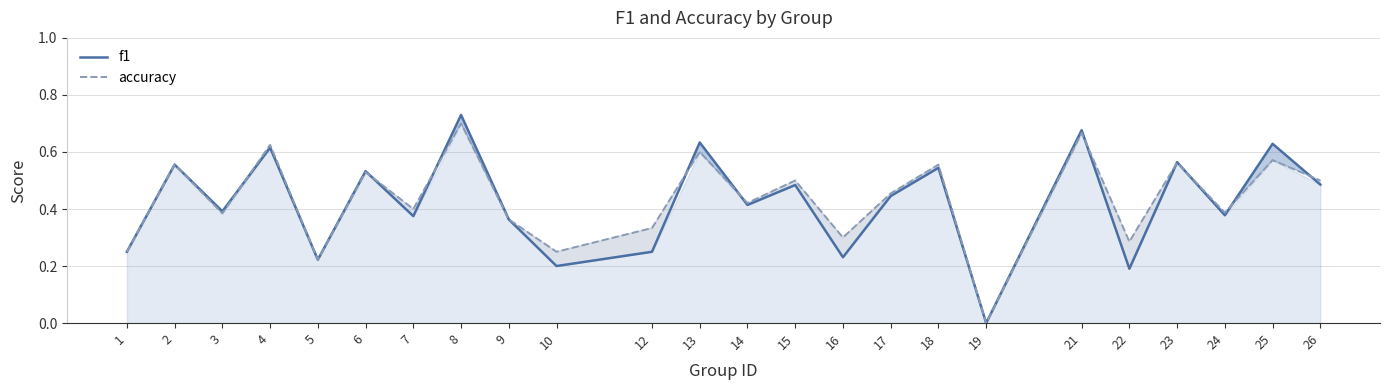

How many lines are shown in the chart?

2